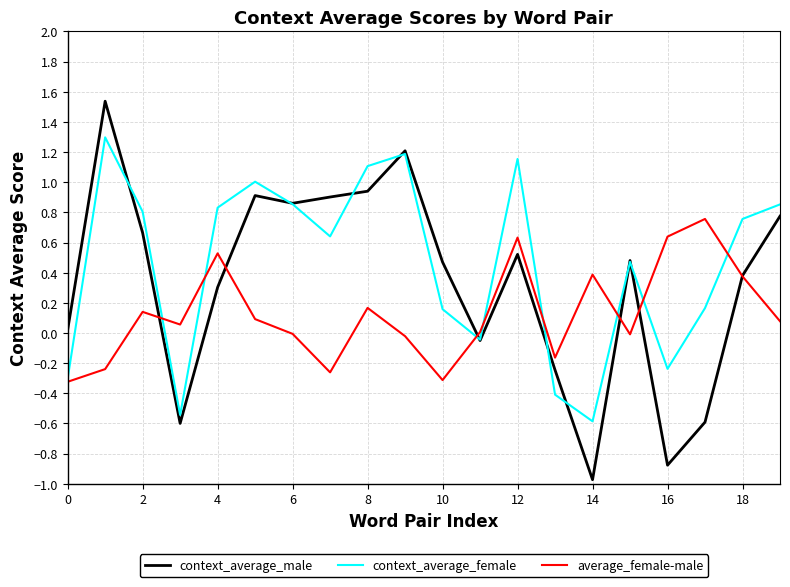

Rank the series by their maximum value, from lowest to highest.

average_female-male, context_average_female, context_average_male